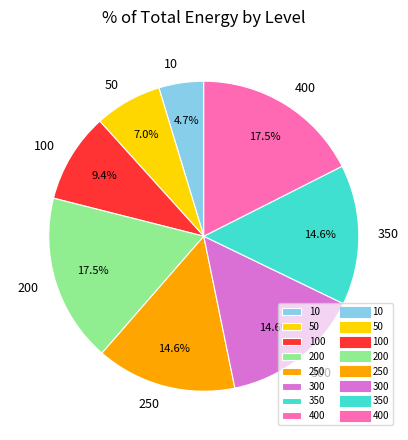

Does any single category account for the majority?

No